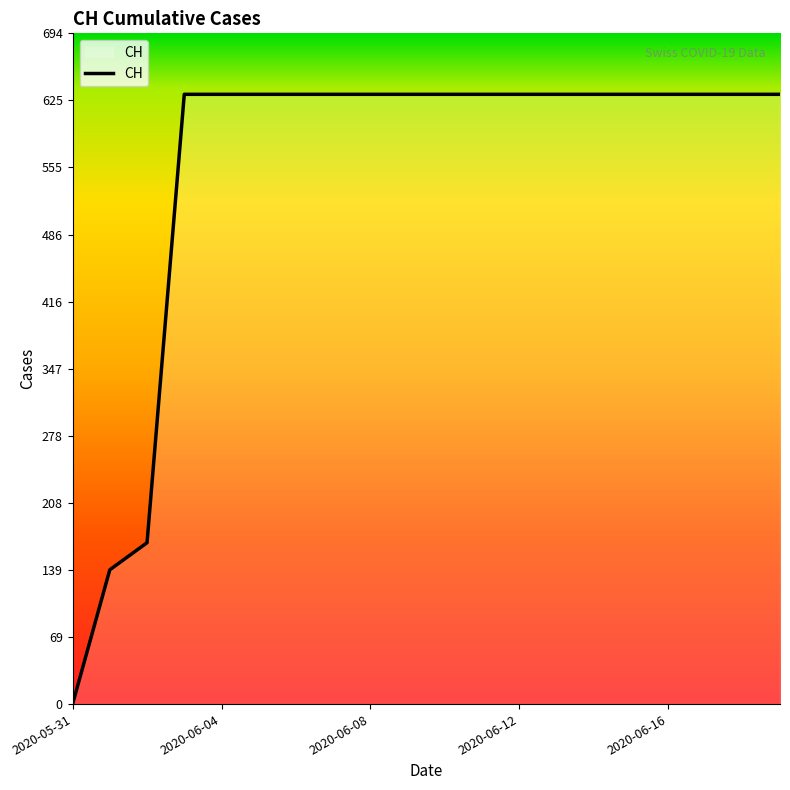

What is the maximum value shown in the chart?

631